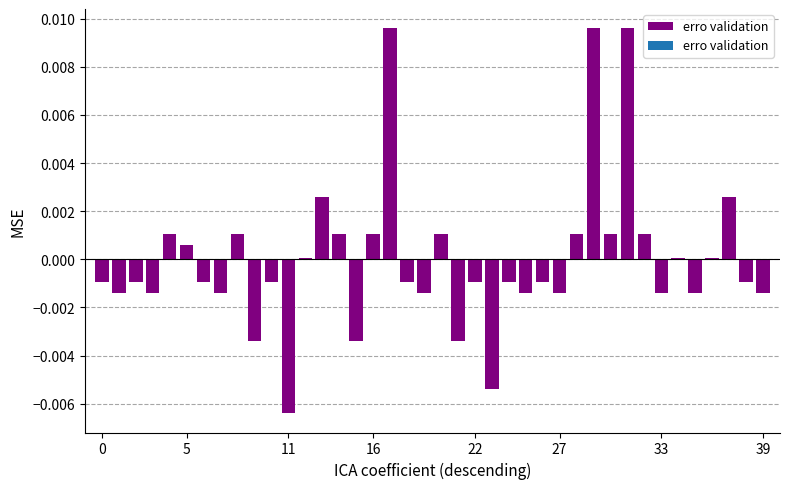

At which label is the value closest to 0?

12